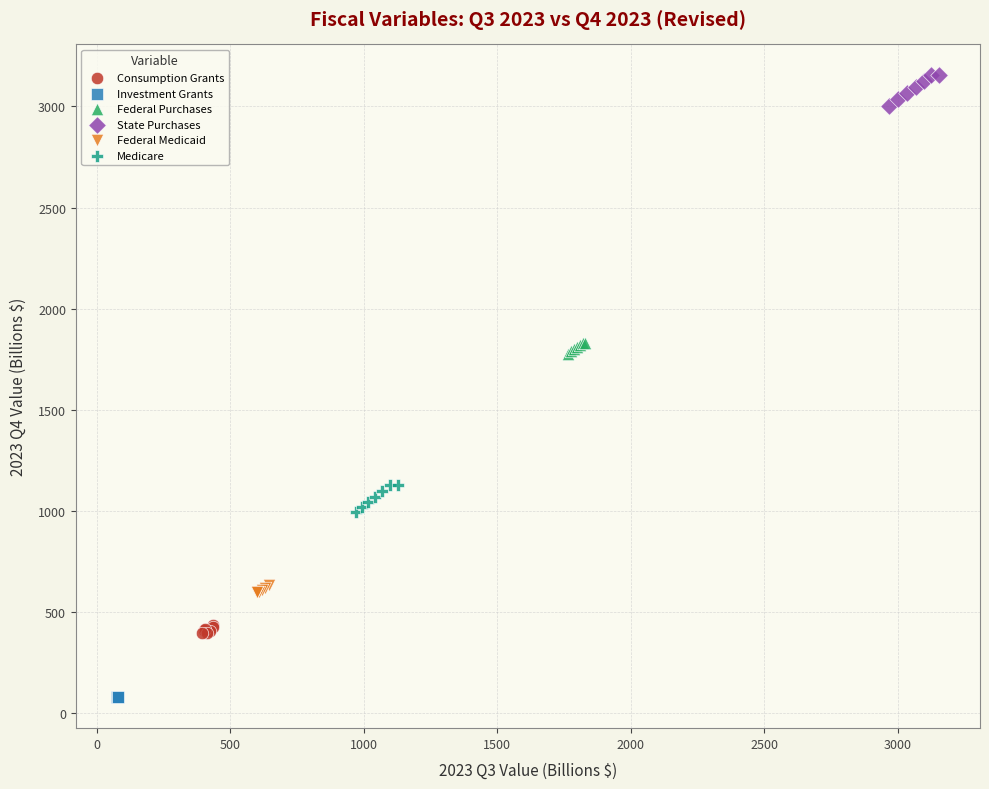

Which series contains the highest Y value?

State Purchases